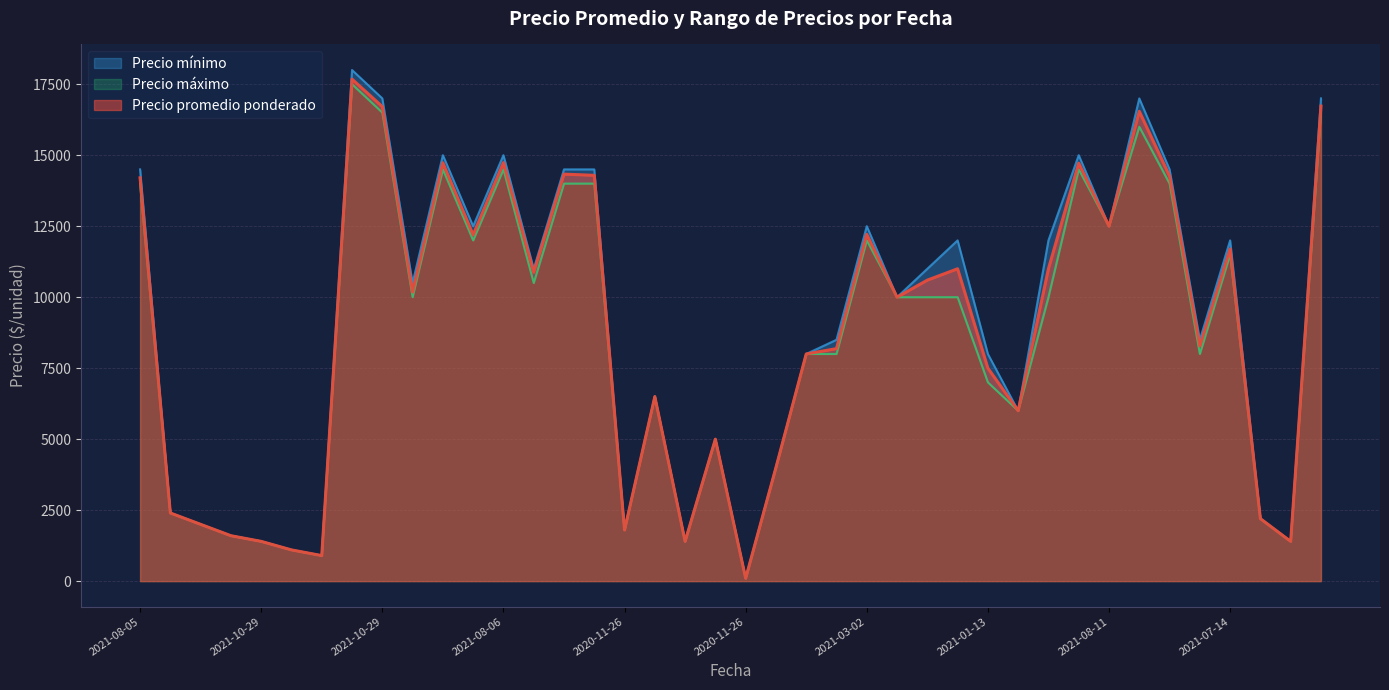

What value does the Precio mínimo series have at 2021-10-29, to the nearest 10?

1400